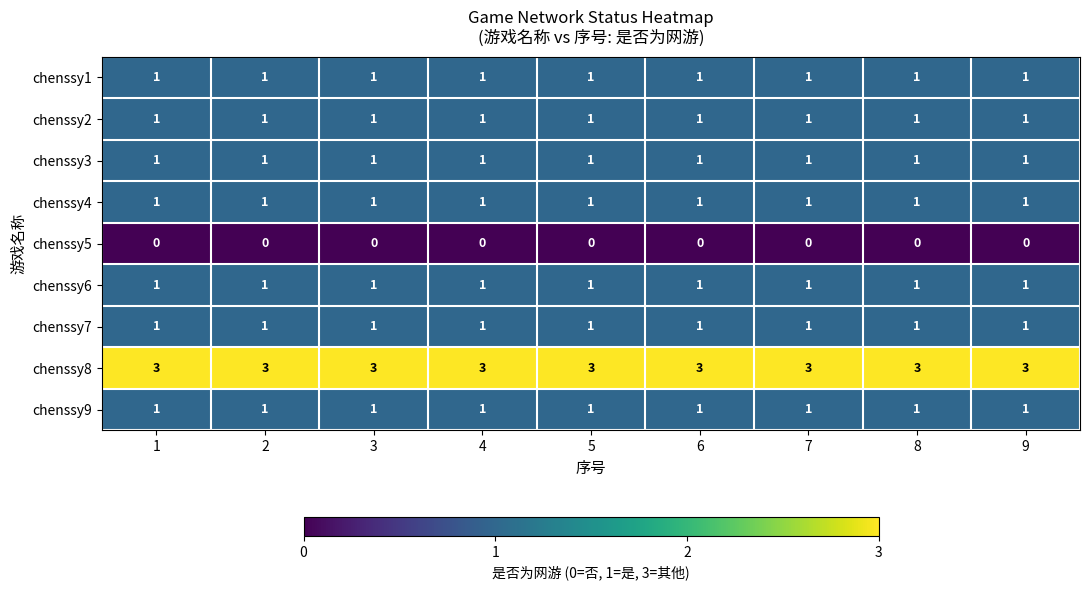

Which series has the largest total across all categories?

chenssy8